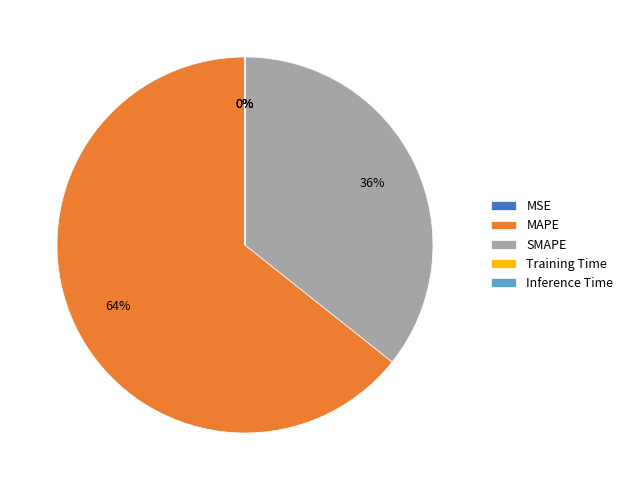

Which slice is the largest?

MAPE